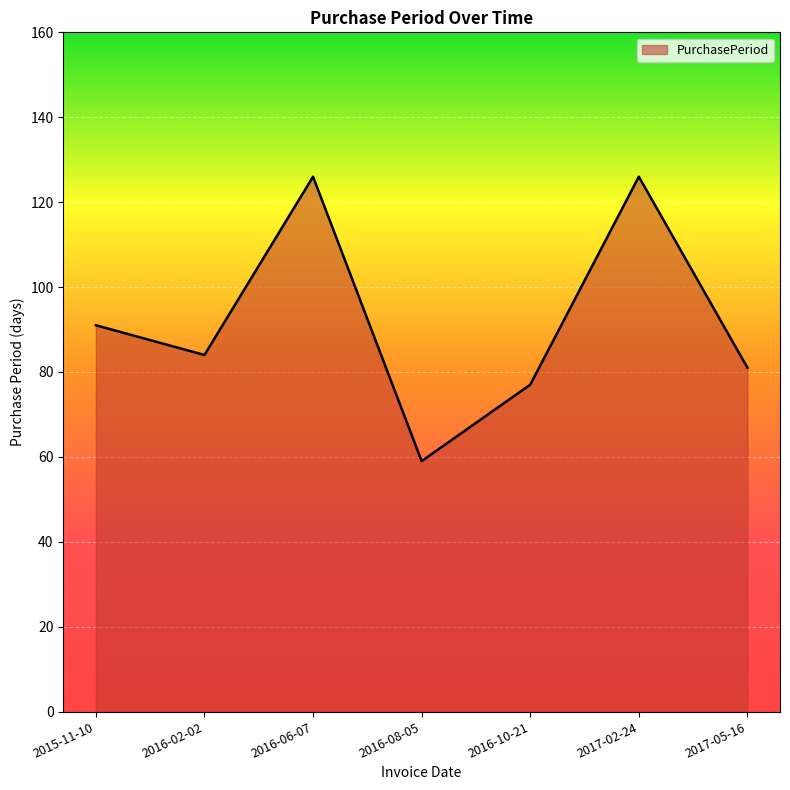

What position from the right is 2017-05-16?

1